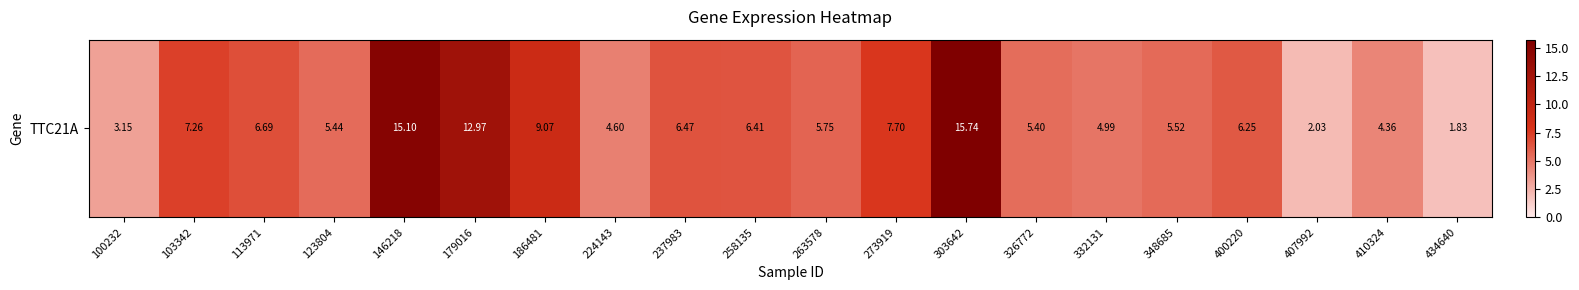

List the labels in order of value, largest first.

303642, 146218, 179016, 186481, 273919, 103342, 113971, 237983, 258135, 400220, 263578, 348685, 123804, 326772, 332131, 224143, 410324, 100232, 407992, 434640